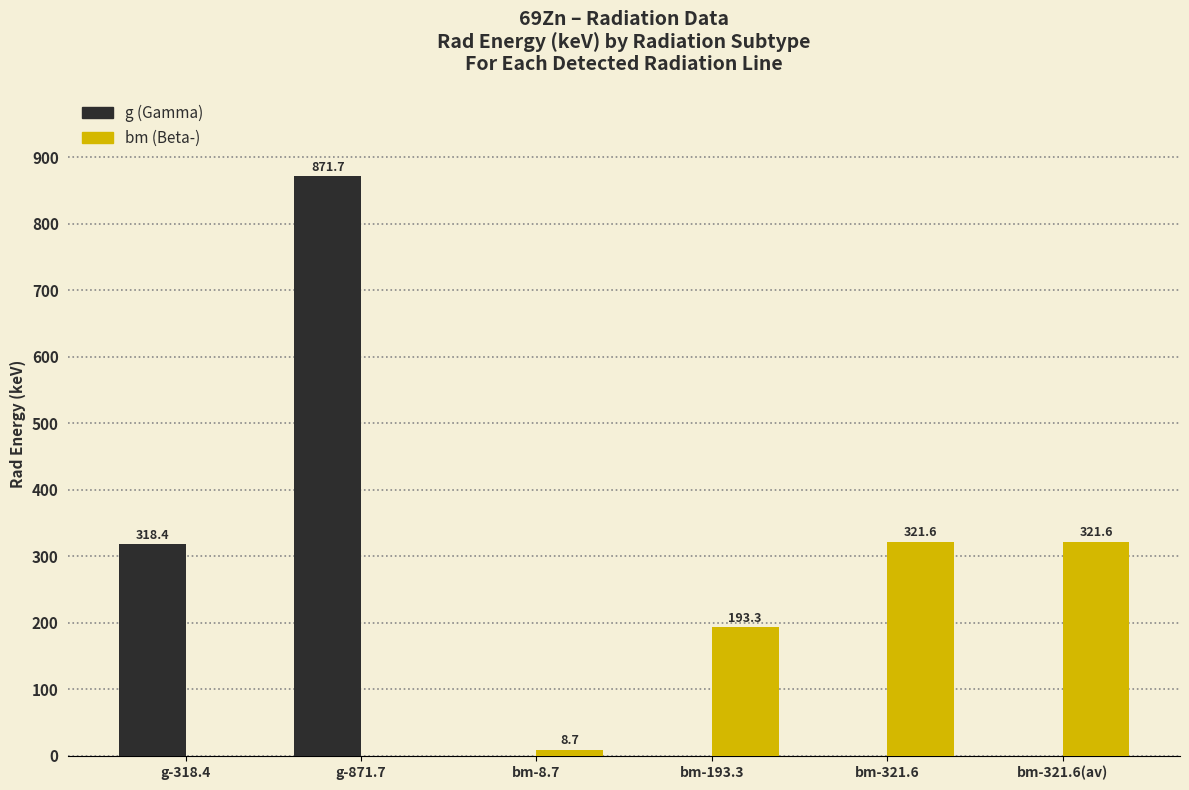

Which series has the largest total across all categories?

g (Gamma)